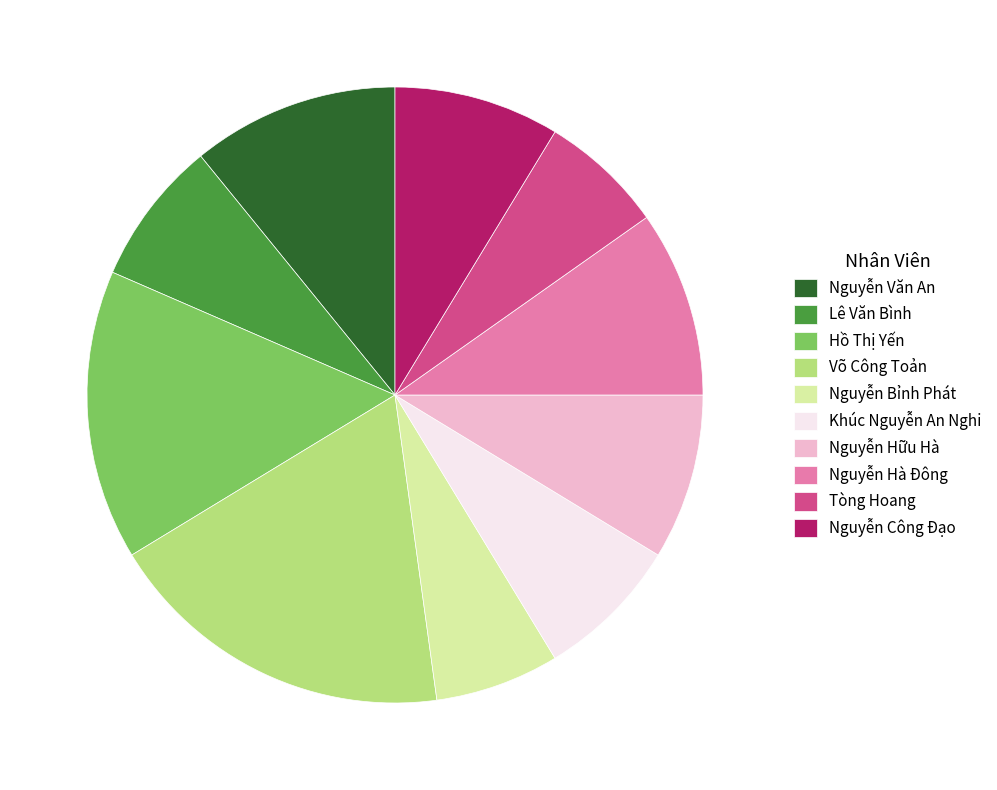

Is the sum of Nguyễn Hà Đông and Hồ Thị Yến greater than half?

No